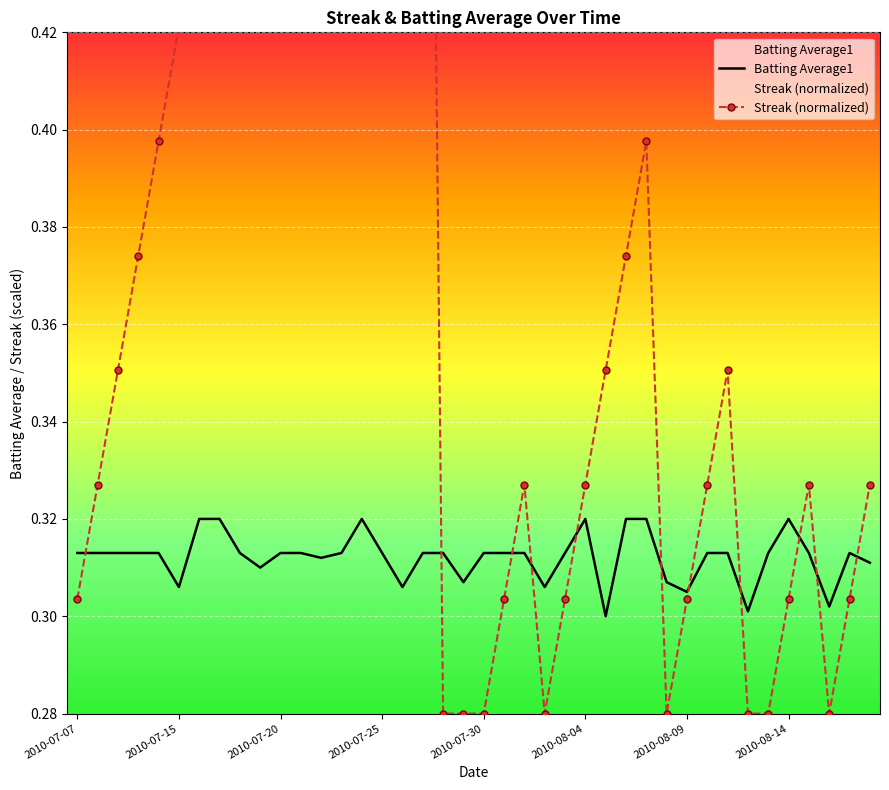

At 2010-07-20, list the series in order from smallest to largest.

Batting Average1, Streak (normalized)